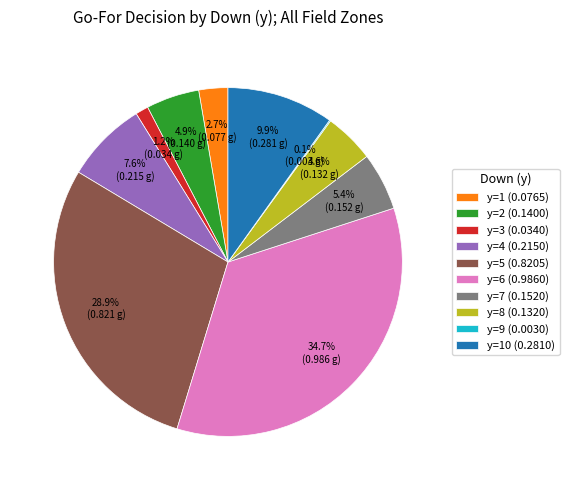

Between y=6 (0.9860) and y=3 (0.0340), which is larger?

y=6 (0.9860)